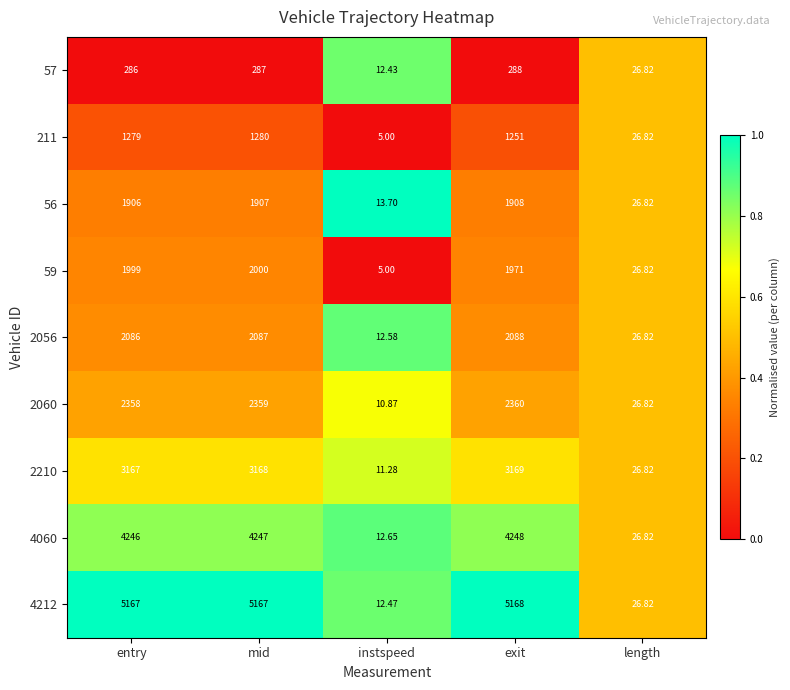

Where is 2056 nearest to the value 1050?

length